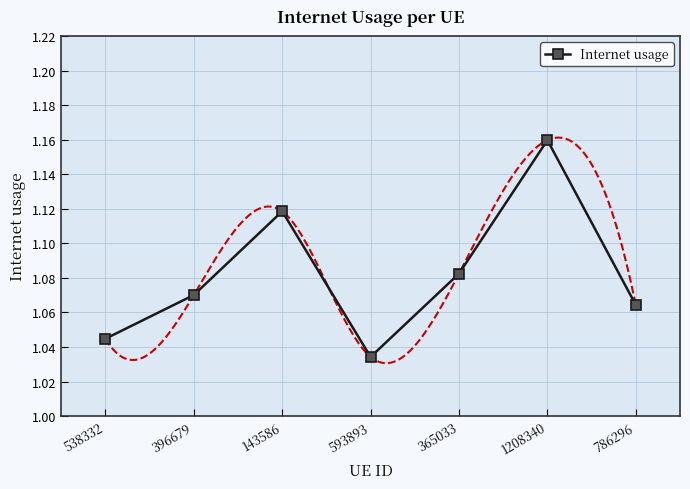

What is the change in value from 538332 to 1208340?

+0.1